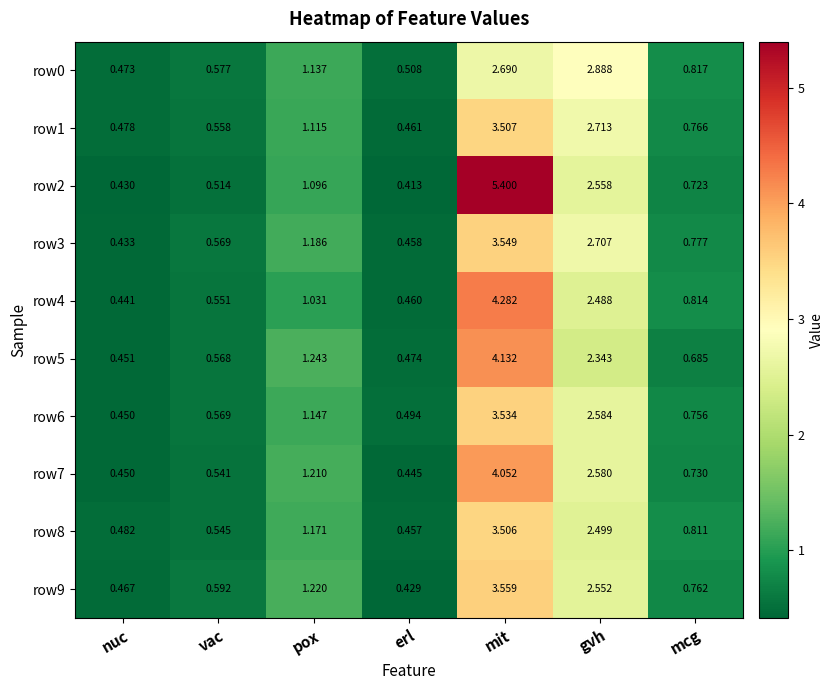

Which category has the highest value across all series?

mit